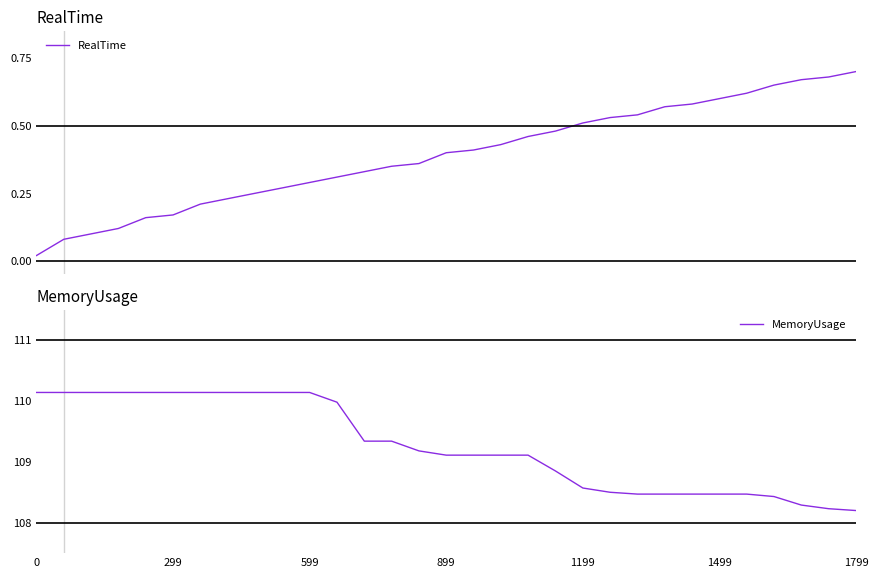

What is the average value of the MemoryUsage series?

109.3